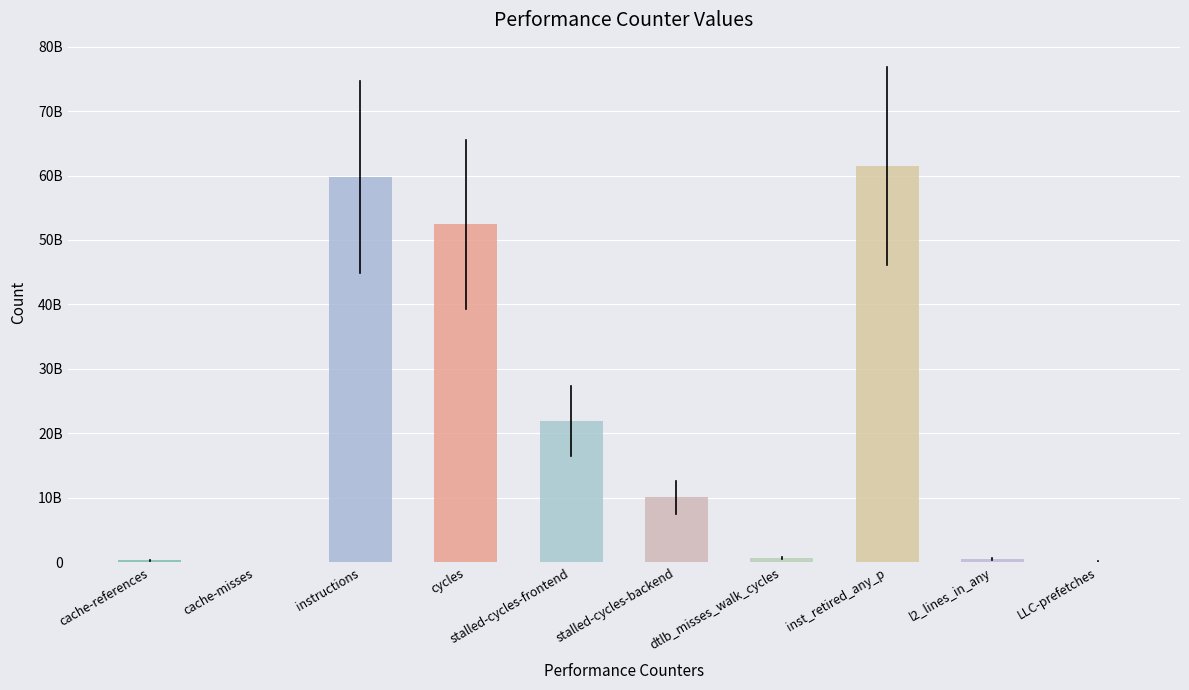

What value does the data have at cache-misses?

32605733